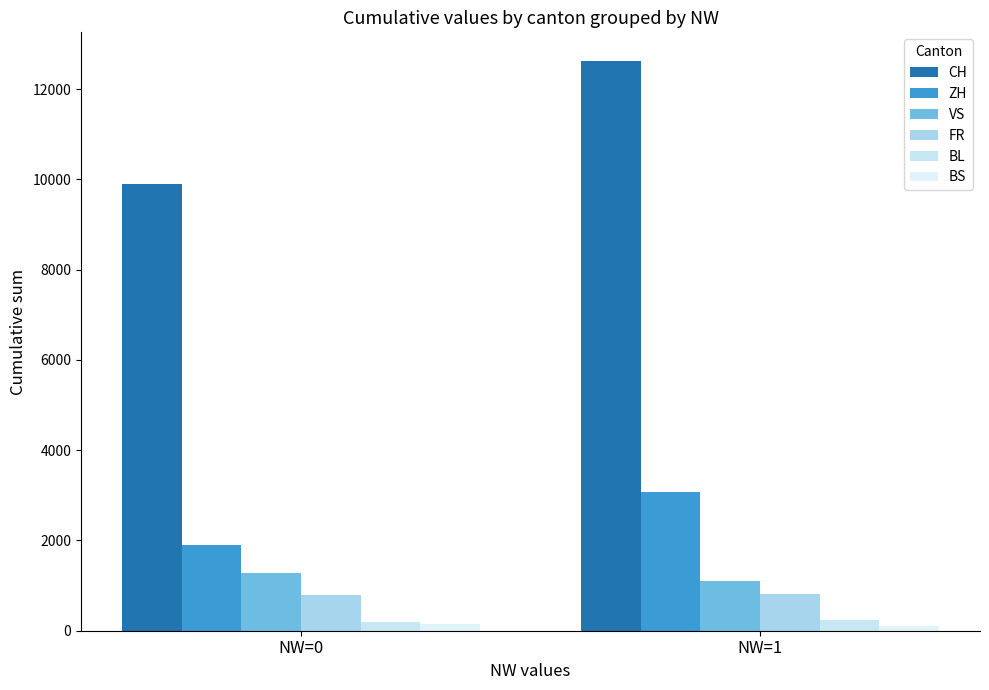

What is the sum of the BS values at NW=0 and NW=1?

268